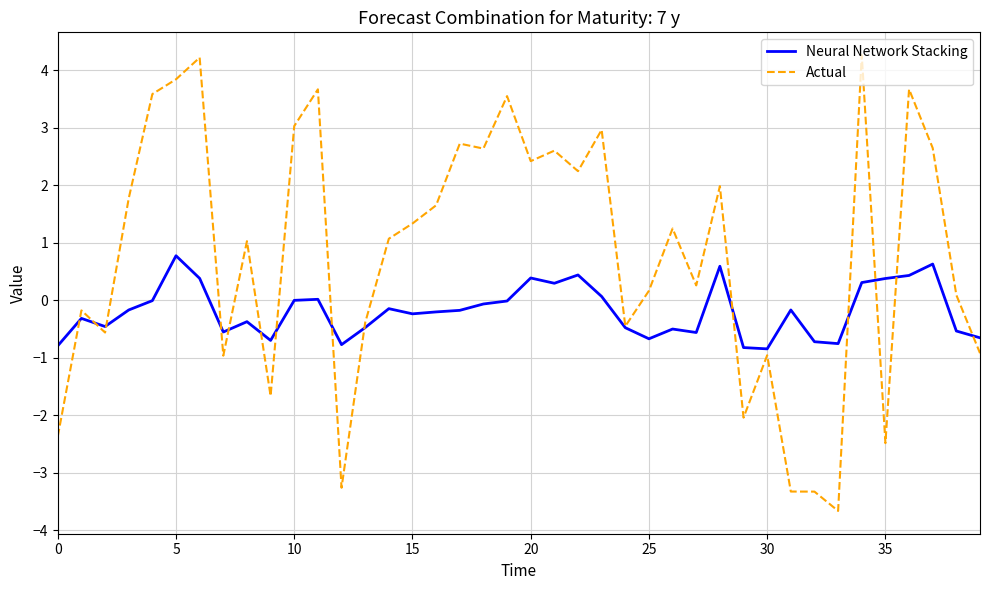

What is the minimum value shown in the chart?

-3.7